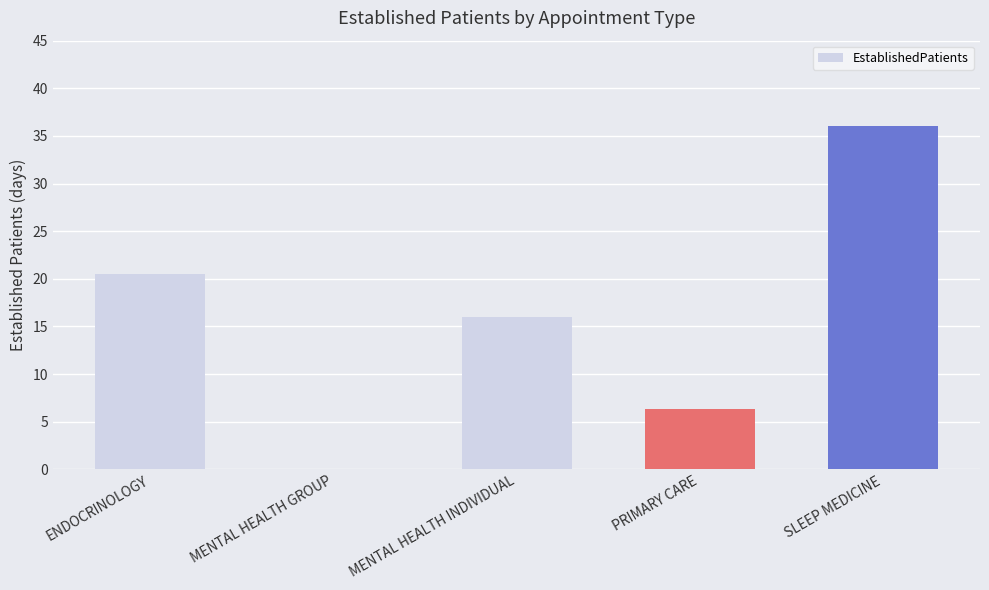

Which has a higher value, ENDOCRINOLOGY or MENTAL HEALTH GROUP?

ENDOCRINOLOGY